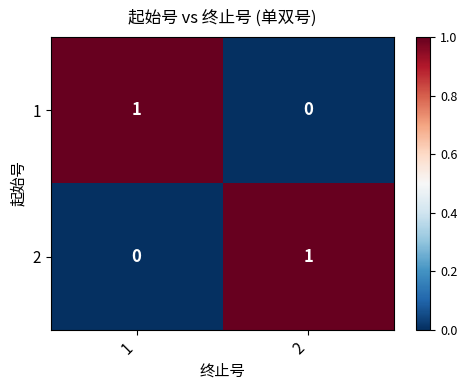

Is the value of 1 at 1 greater than the value of 2 at 1?

Yes